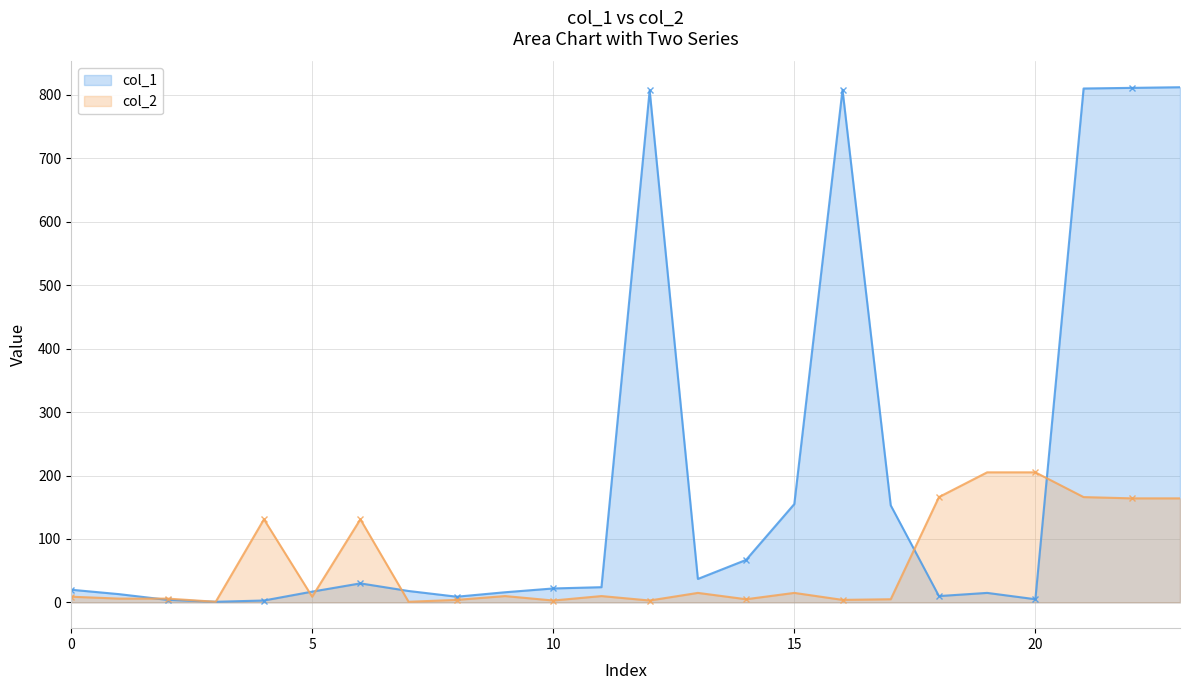

What is the maximum value shown in the chart?

812